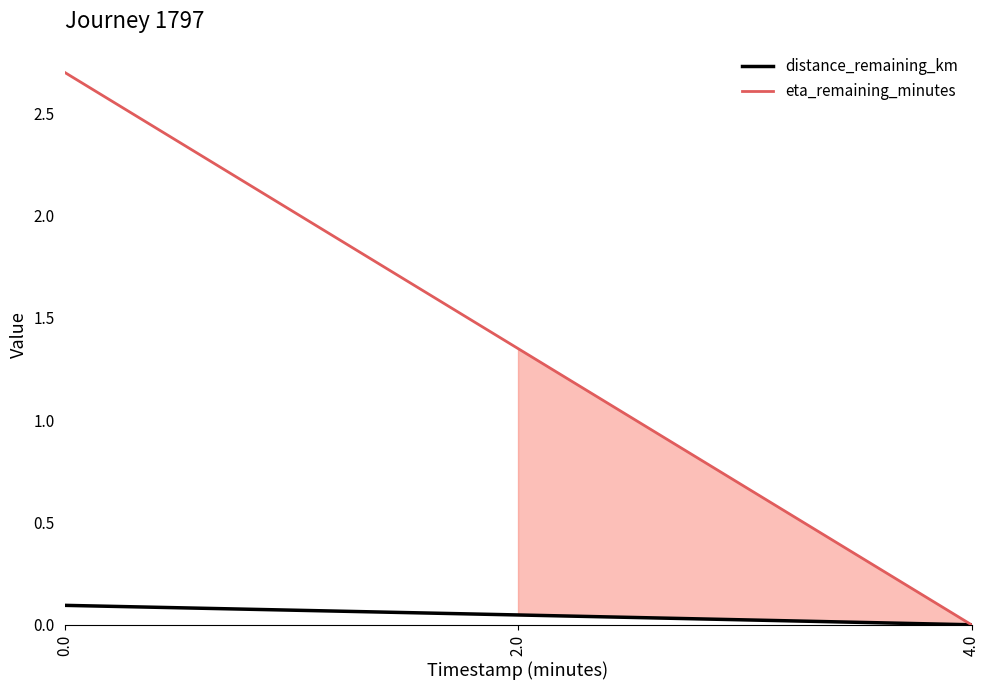

The distance_remaining_km series shows 0.0 at 4.0. True or false?

True